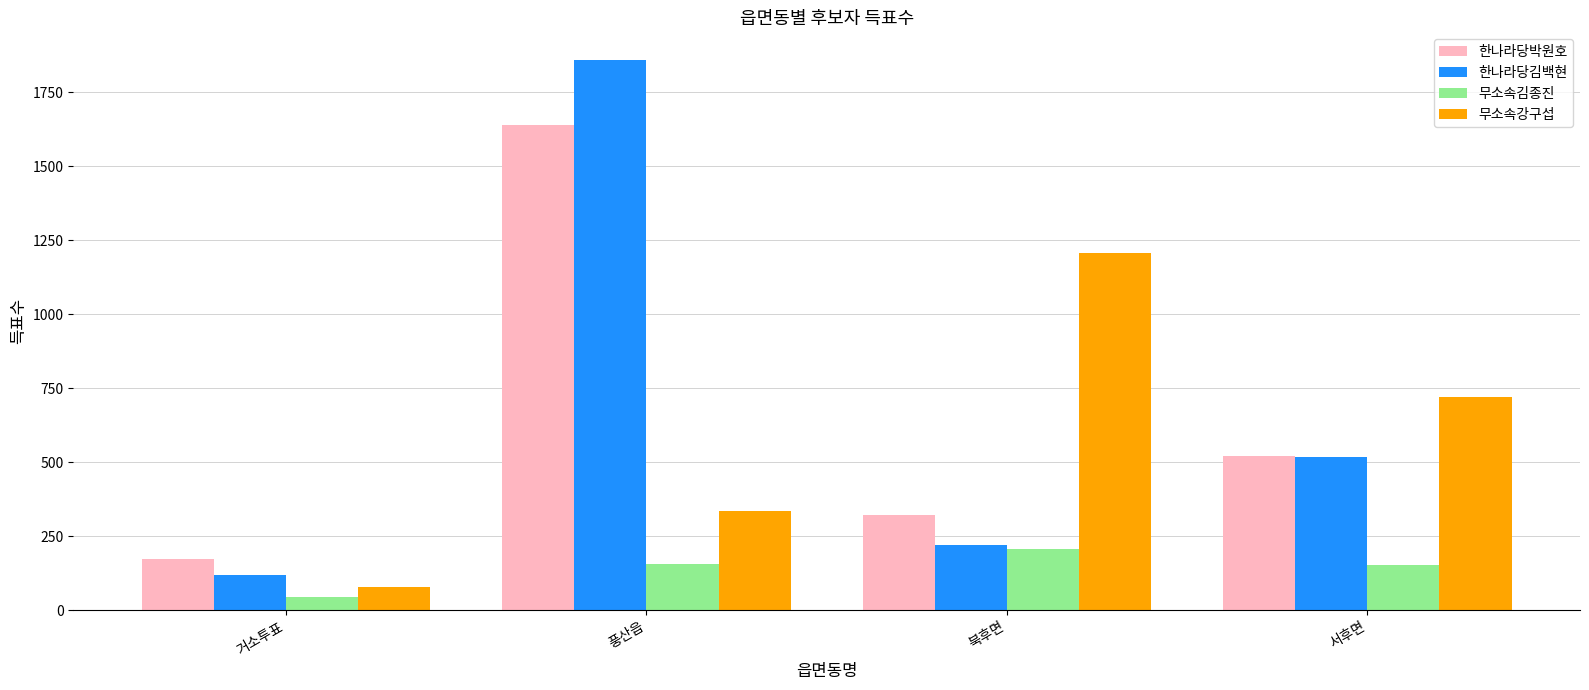

What is the difference between the 한나라당김백현 values at 거소투표 and 북후면?

103